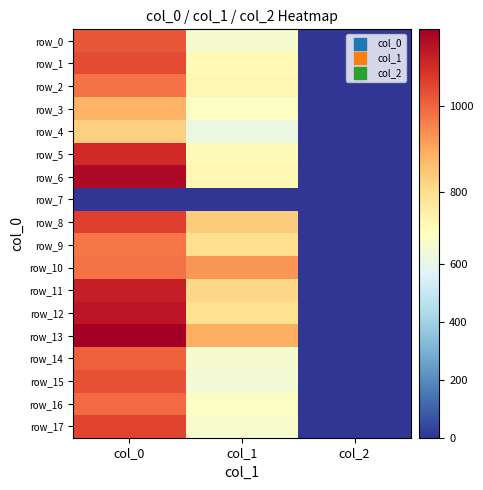

Which series has the widest spread of values?

row_13